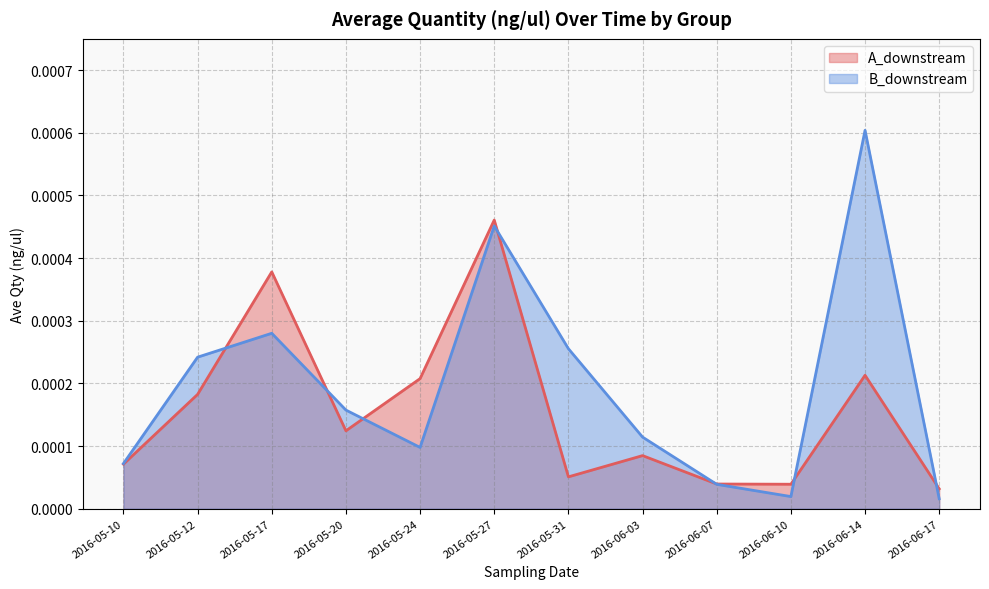

Where is the first local minimum for B_downstream?

2016-05-24